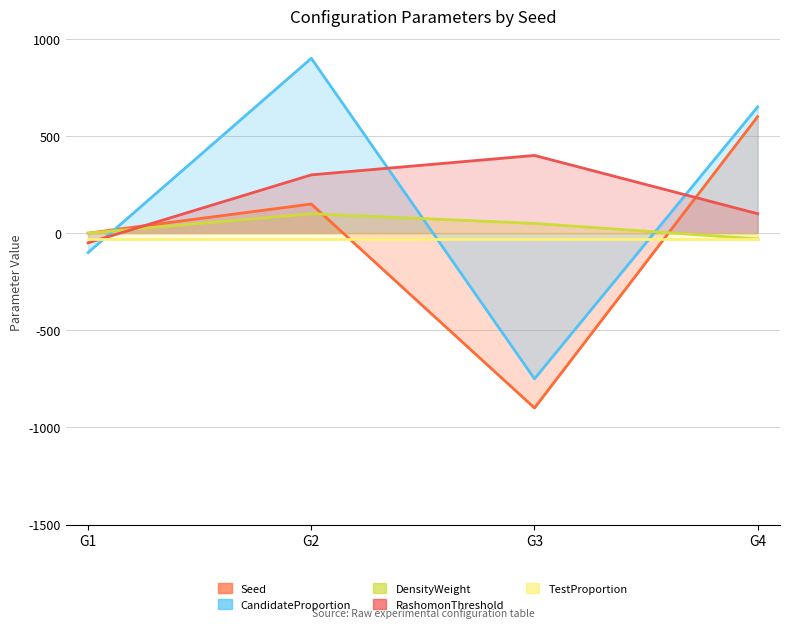

In RashomonThreshold, how many points are higher than both neighbors (excluding endpoints)?

1